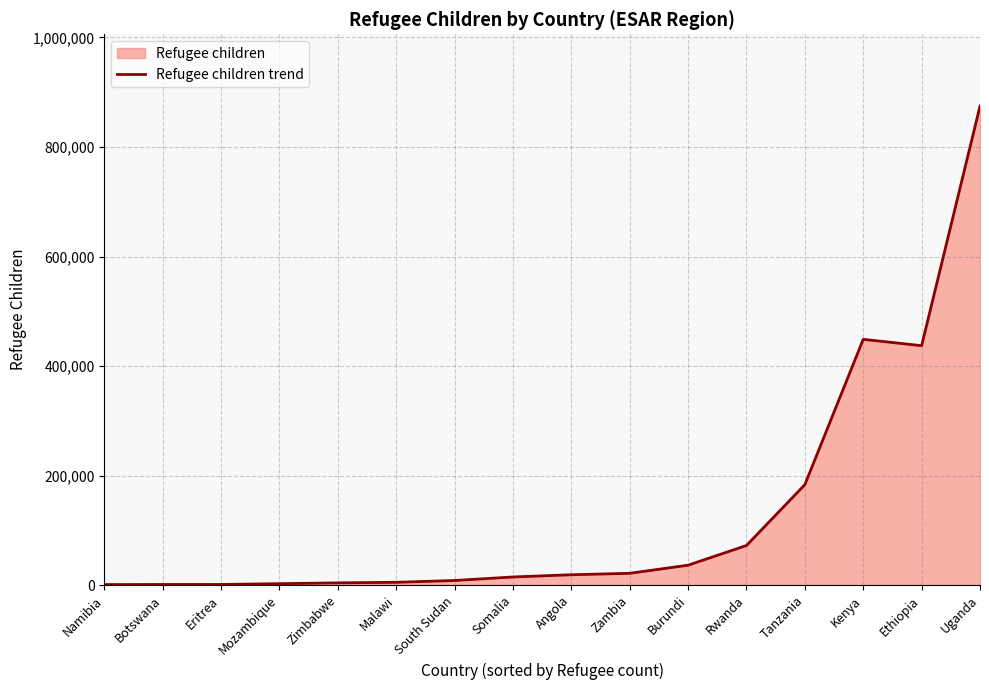

What is the label of the 8th point from the left?

Somalia